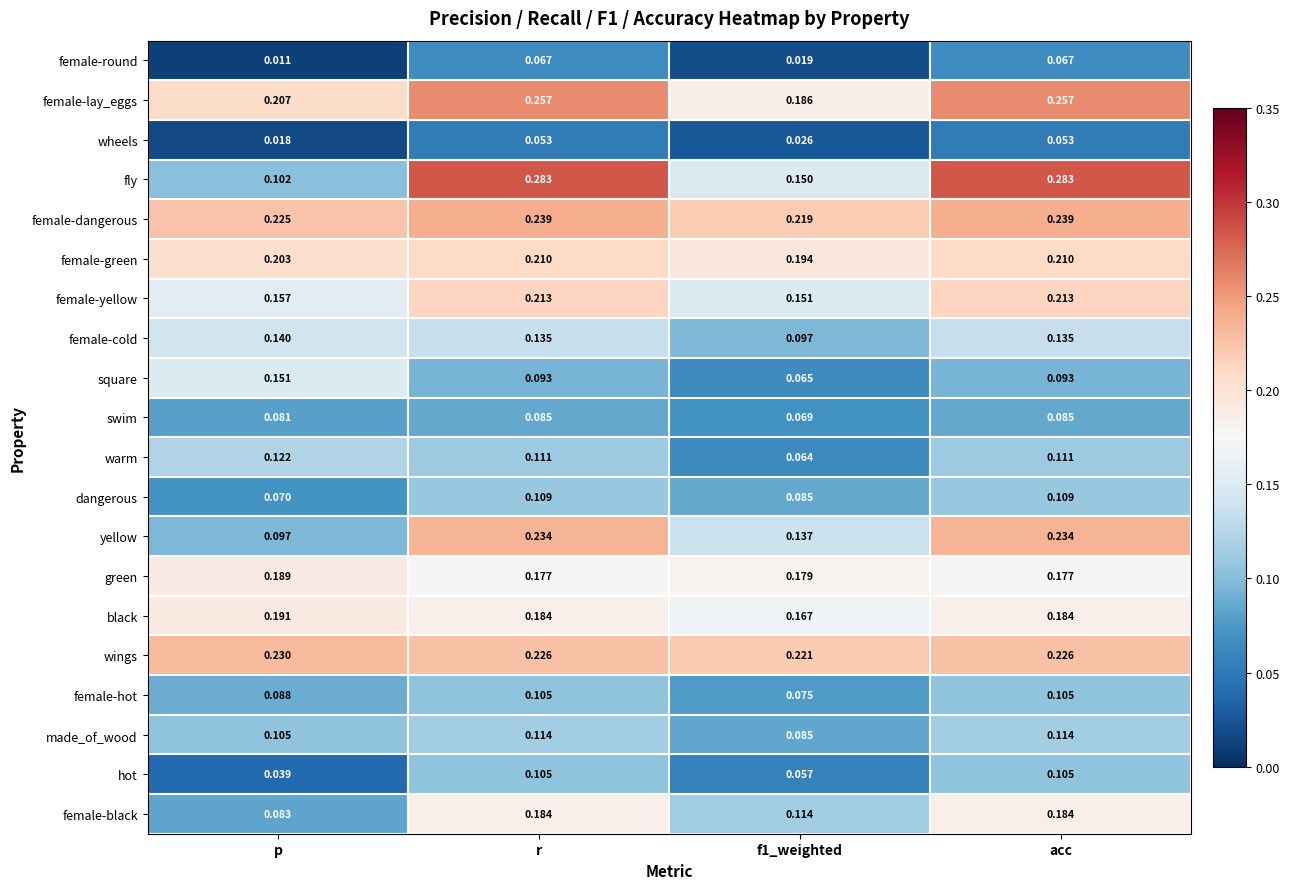

Which series has the largest total across all categories?

female-dangerous